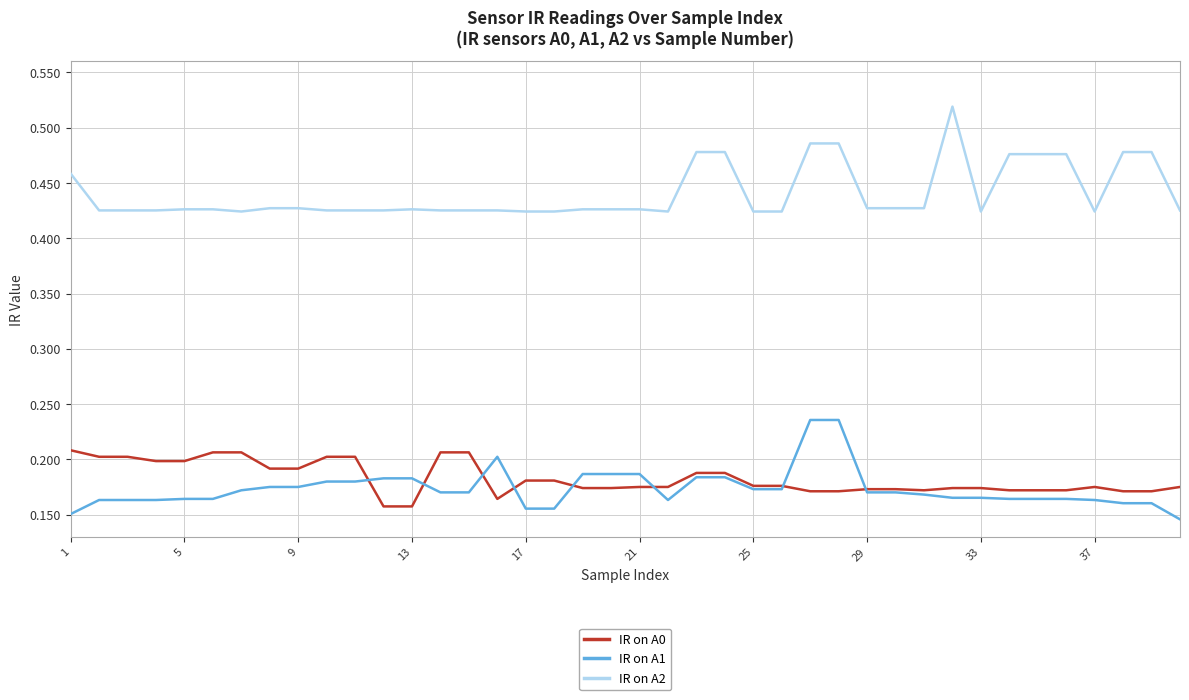

Which series has the largest total across all categories?

IR on A2